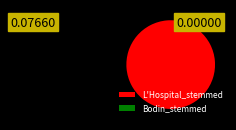

What is the largest slice in the pie chart?

L'Hospital_stemmed